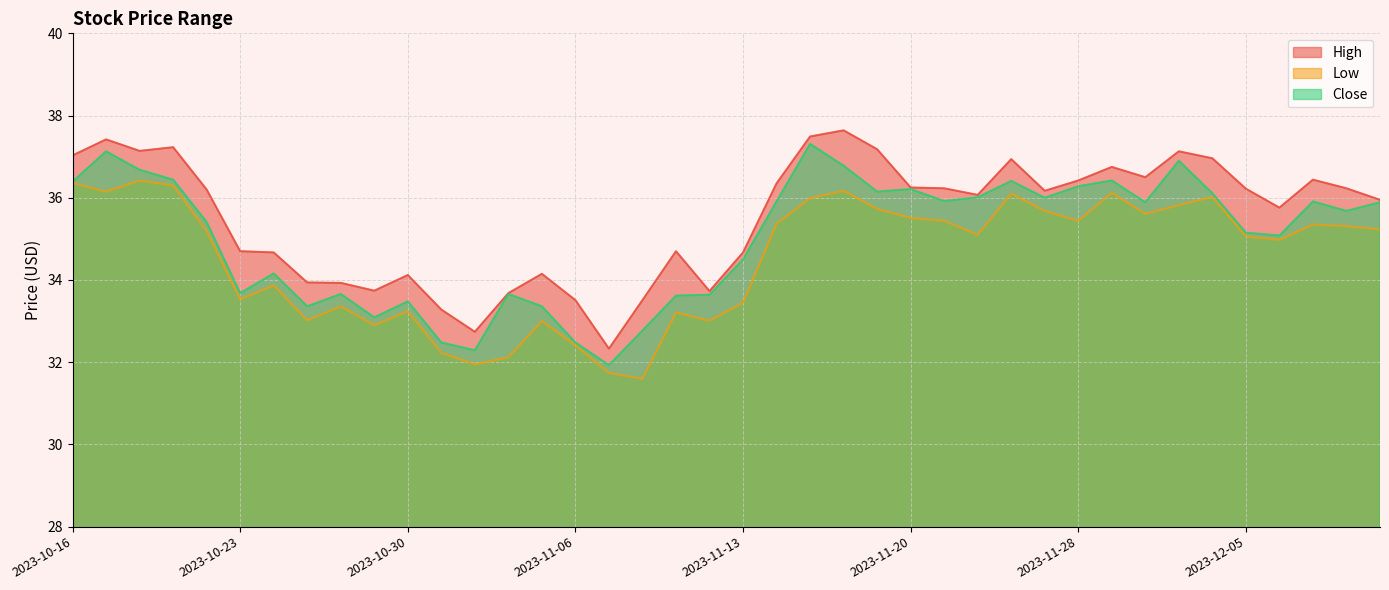

What is the difference between the highest and lowest values at 2023-12-04?

0.9